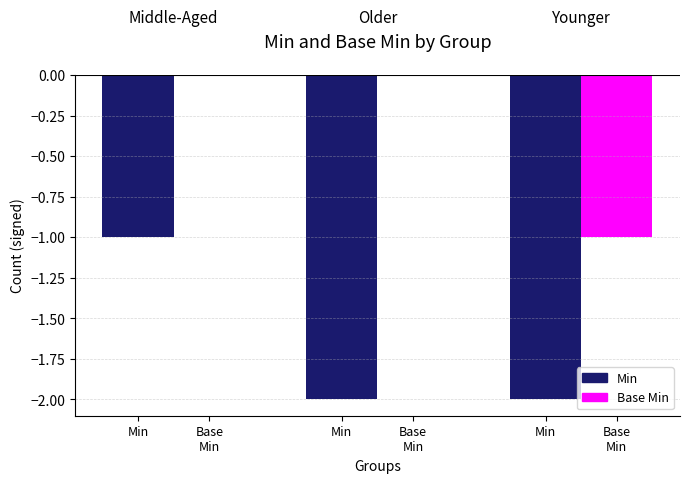

At which label is Base Min closest to 0?

Min